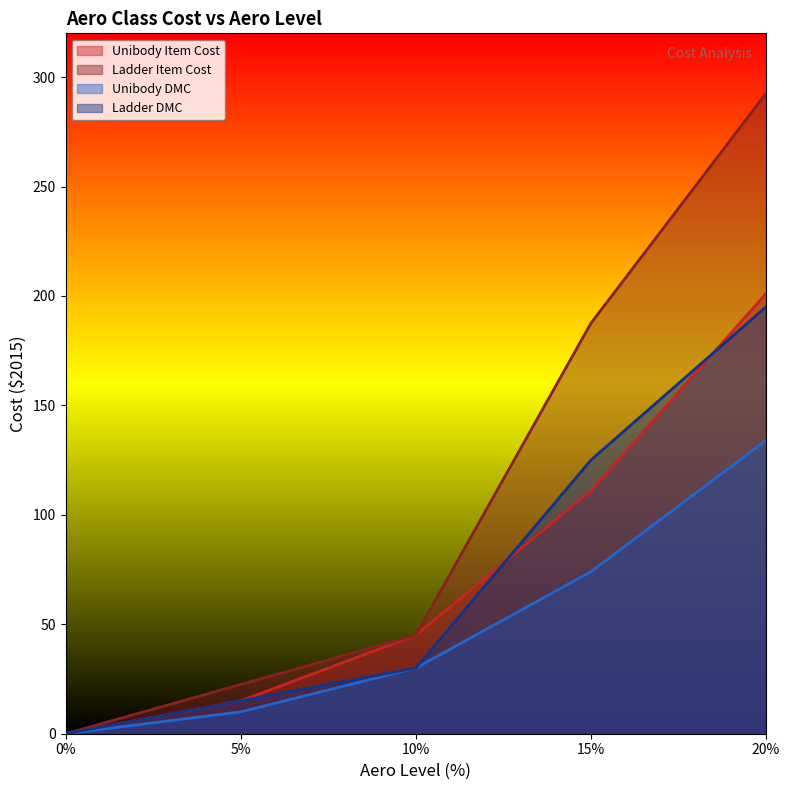

Rank the series at 0 from lowest to highest value.

unibody_item_cost, ladder_item_cost, unibody_dmc, ladder_dmc